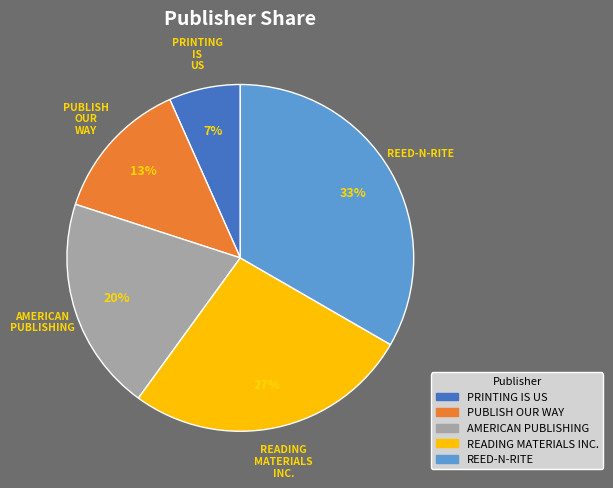

Which slice is the smallest?

PRINTING IS US